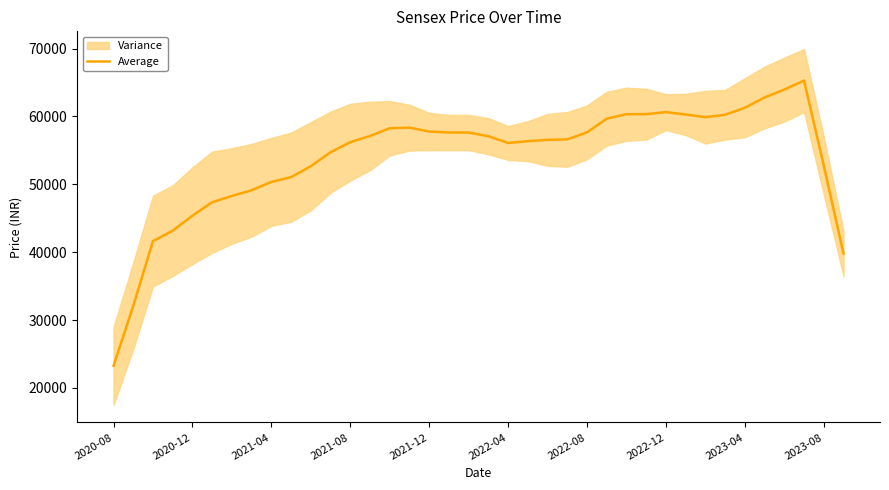

What is the difference between the second highest and second lowest values?

31870.5